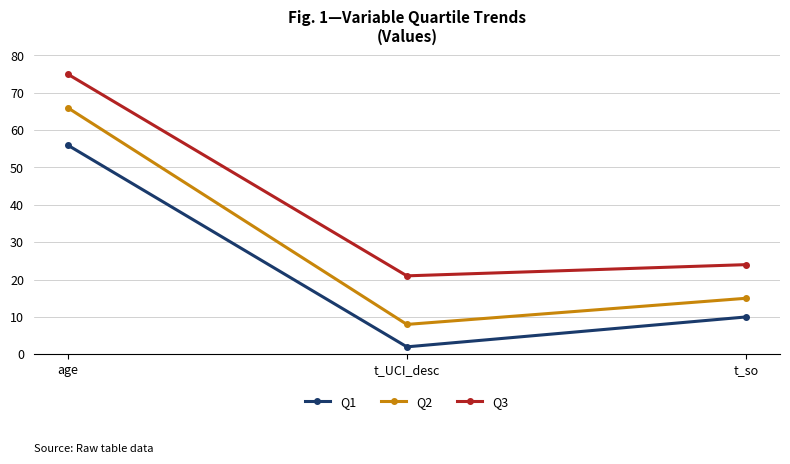

Which series has the largest range (max minus min)?

Q2